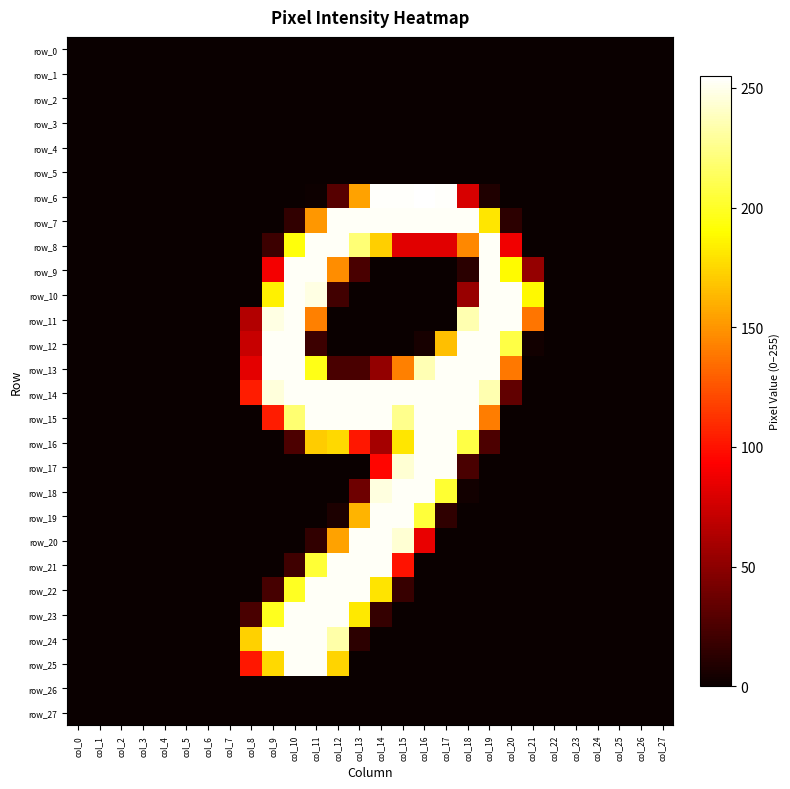

List the labels in order of row_19 value, largest first.

col_14, col_15, col_16, col_13, col_17, col_12, col_0, col_1, col_2, col_3, col_4, col_5, col_6, col_7, col_8, col_9, col_10, col_11, col_18, col_19, col_20, col_21, col_22, col_23, col_24, col_25, col_26, col_27